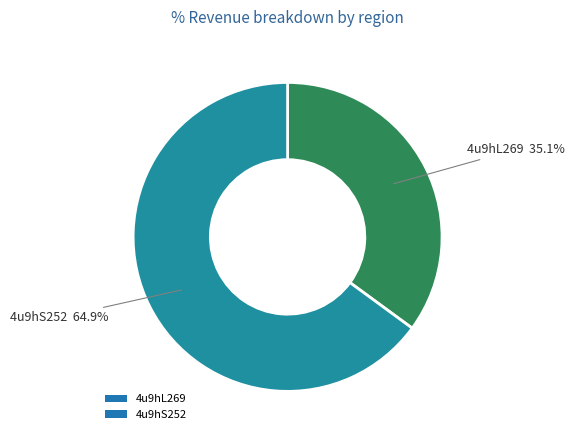

To the nearest percent, what is the combined percentage of 4u9hS252 and 4u9hL269?

100%